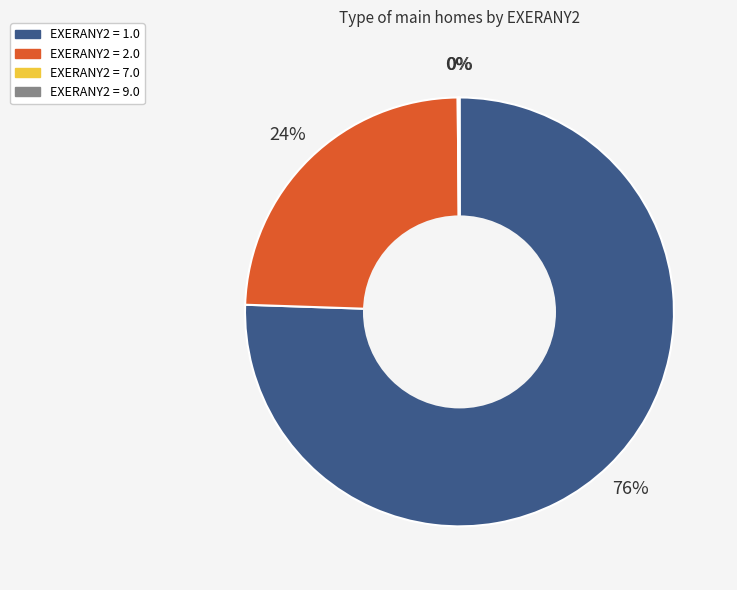

Does any single category account for the majority?

Yes